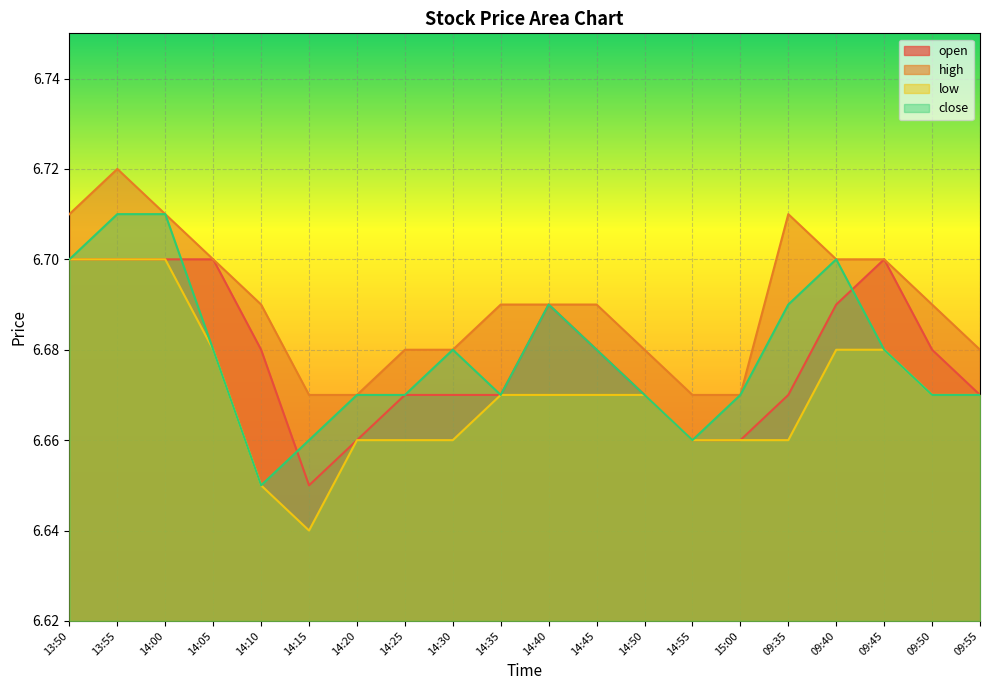

Reading left to right, list all the values displayed in this chart.

open: 6.7	6.7	6.7	6.7	6.7	6.7	6.7	6.7	6.7	6.7	6.7	6.7	6.7	6.7	6.7	6.7	6.7	6.7	6.7	6.7
high: 6.7	6.7	6.7	6.7	6.7	6.7	6.7	6.7	6.7	6.7	6.7	6.7	6.7	6.7	6.7	6.7	6.7	6.7	6.7	6.7
low: 6.7	6.7	6.7	6.7	6.7	6.6	6.7	6.7	6.7	6.7	6.7	6.7	6.7	6.7	6.7	6.7	6.7	6.7	6.7	6.7
close: 6.7	6.7	6.7	6.7	6.7	6.7	6.7	6.7	6.7	6.7	6.7	6.7	6.7	6.7	6.7	6.7	6.7	6.7	6.7	6.7